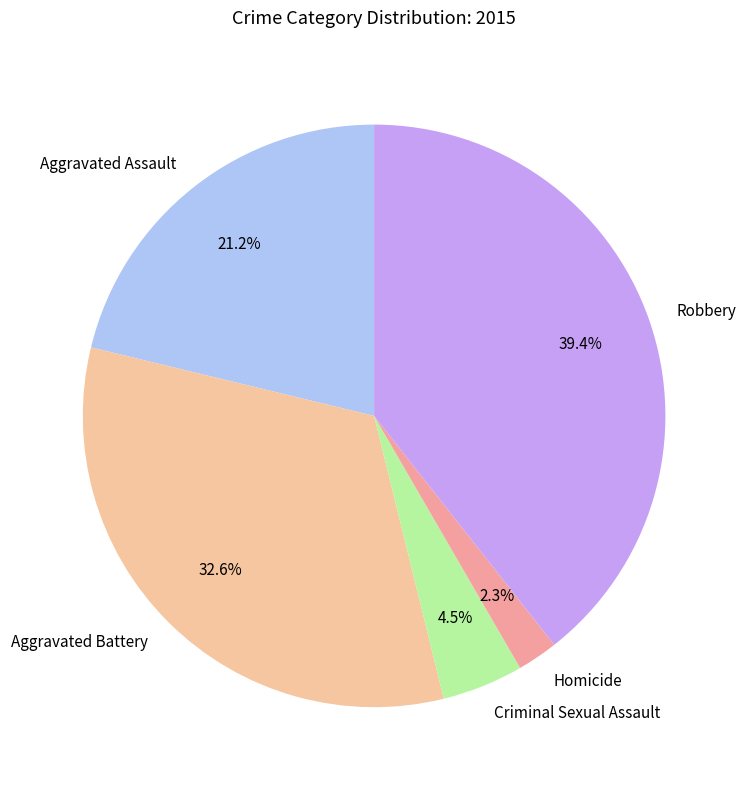

To the nearest percent, what portion does Homicide represent?

2%